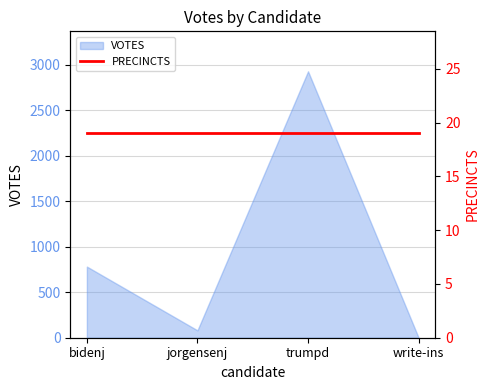

What is the average value?

948